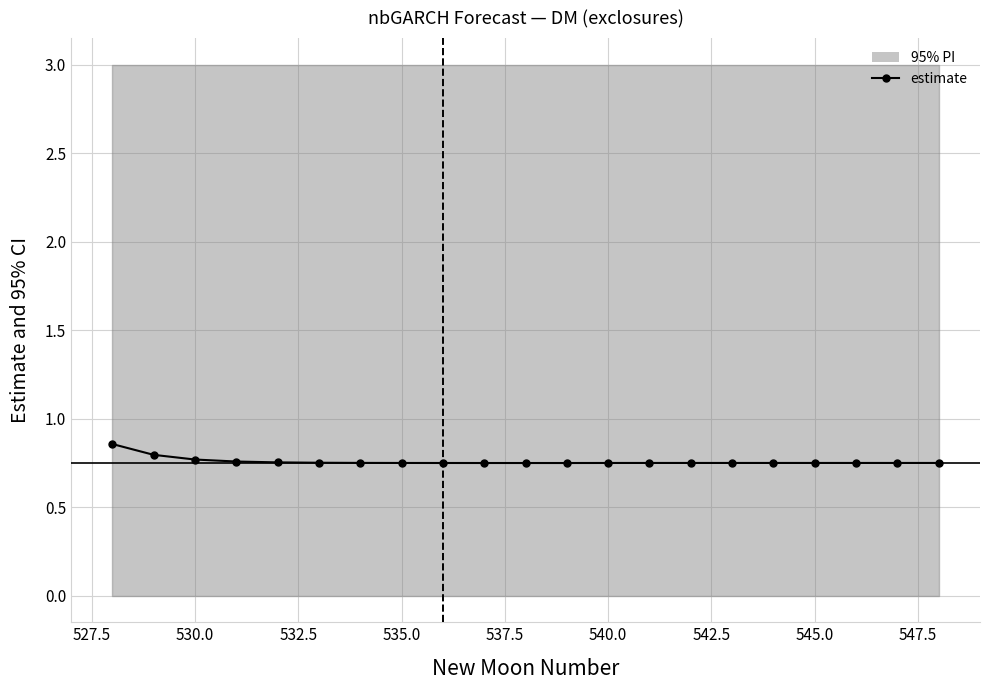

Reading left to right, extract all data points from this chart.

0.9	0.8	0.8	0.8	0.8	0.8	0.8	0.7	0.7	0.7	0.7	0.7	0.7	0.7	0.7	0.7	0.7	0.7	0.7	0.7	0.7